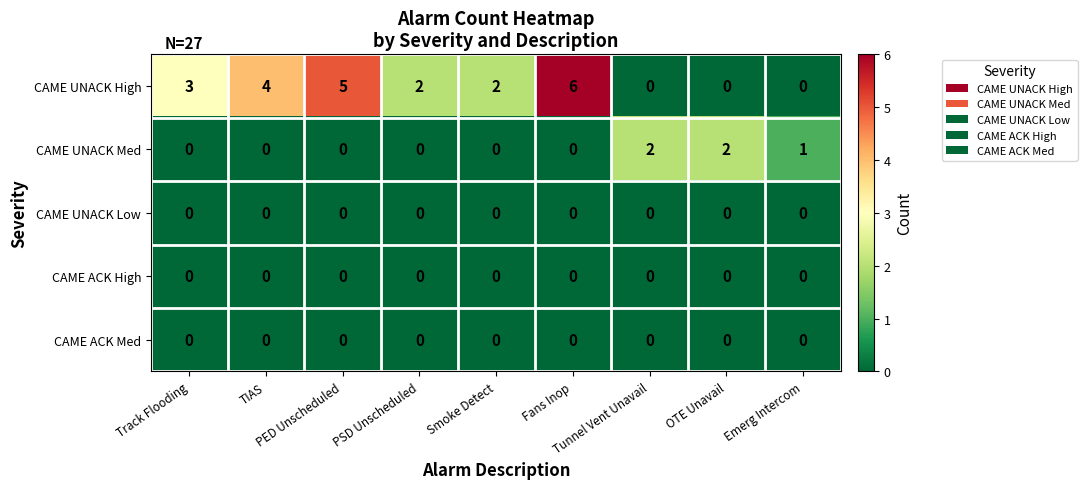

Which series has the largest total across all categories?

CAME UNACK High